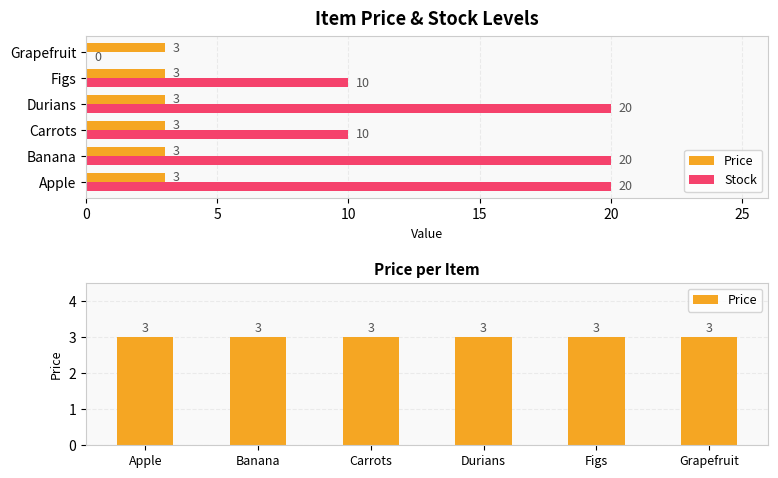

True or false: Price has a value of 3 at 5.

True